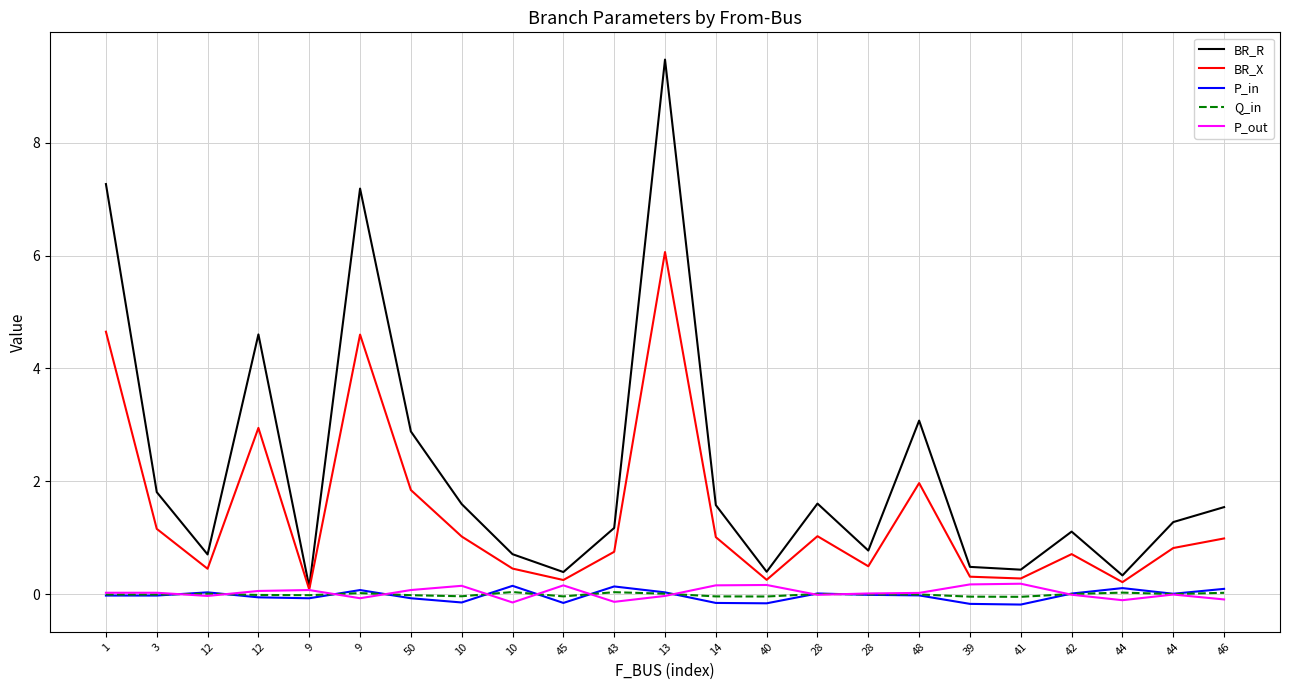

How many lines are shown in the chart?

5